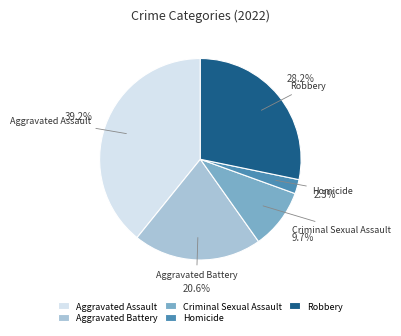

Between Robbery and Aggravated Assault, which is larger?

Aggravated Assault